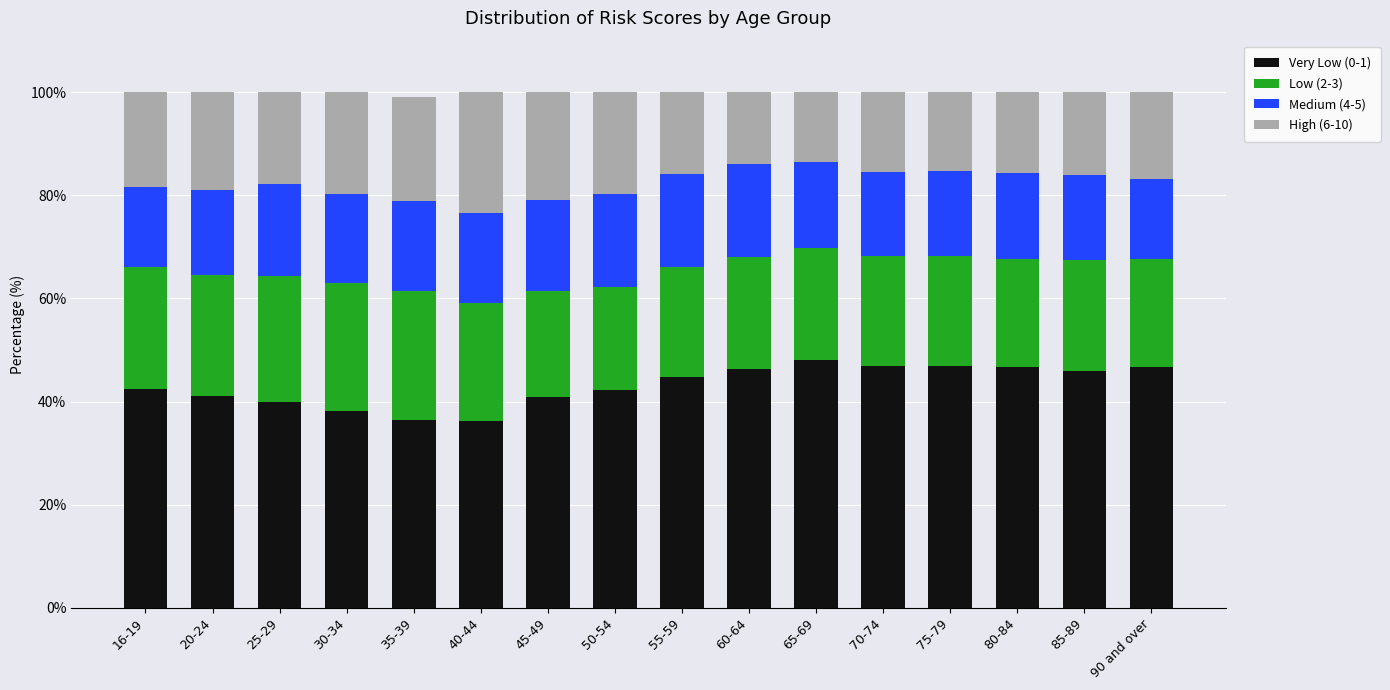

What is the sum of the Very Low (0-1) values at 40-44 and 90 and over?

82.8